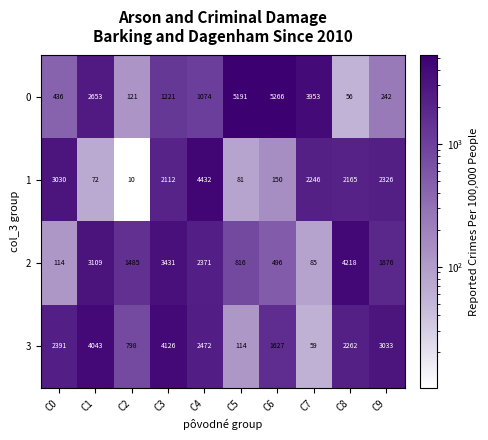

What is the average value of the 0 series?

2021